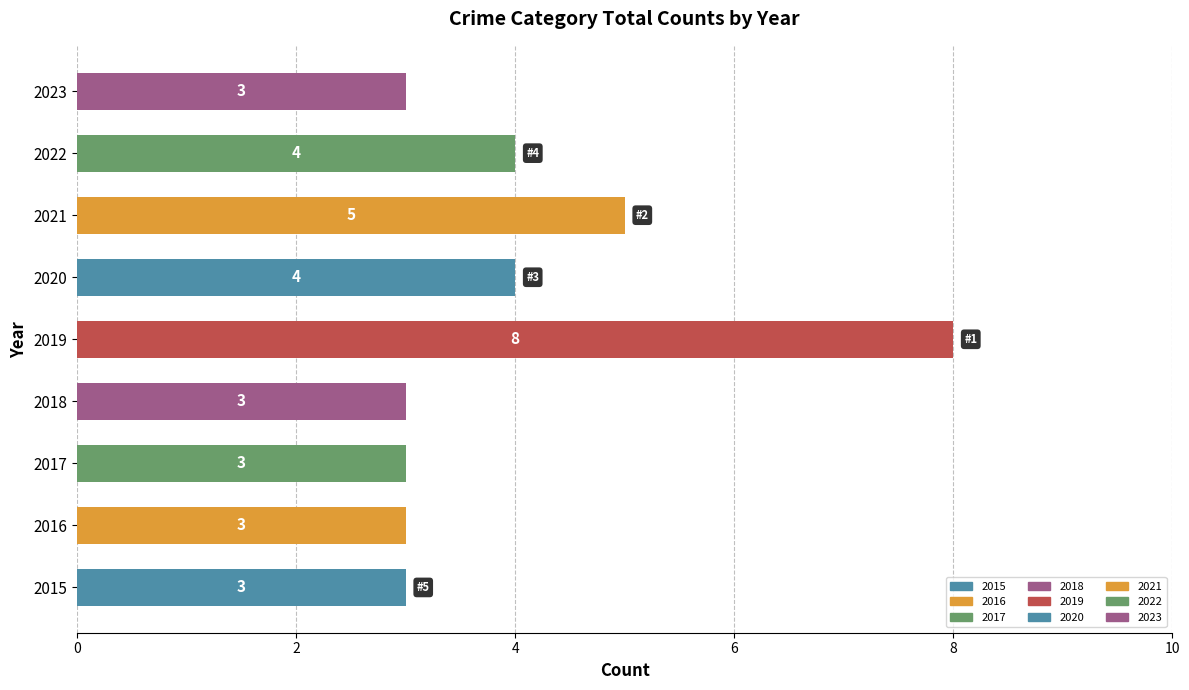

What is the change in value from 2019 to 2023?

-5